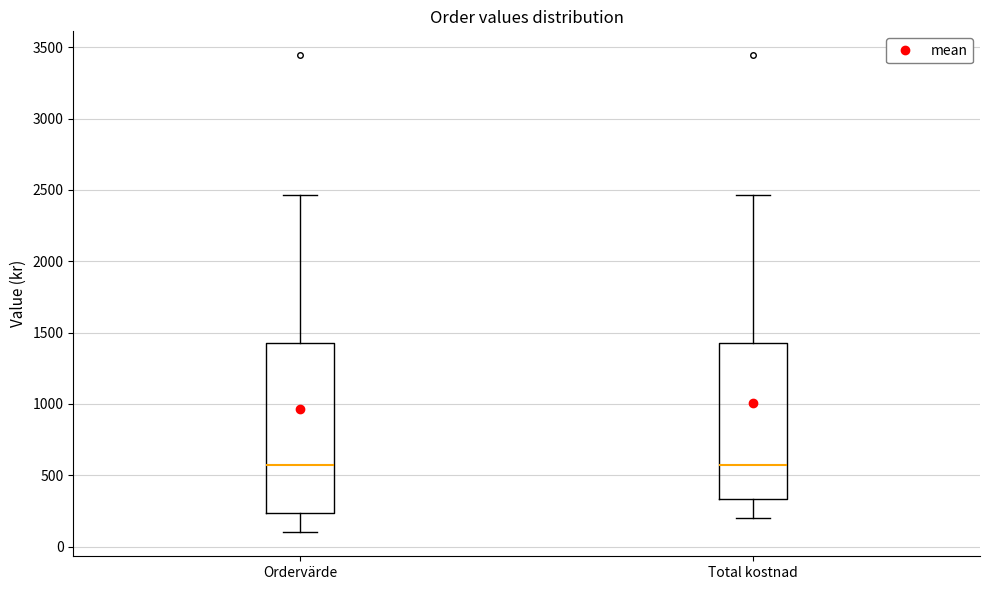

Where does the upper whisker of the box for Total kostnad end on the y-axis? The values are not printed on the chart, so give them approximately, as read against the axis.

2450